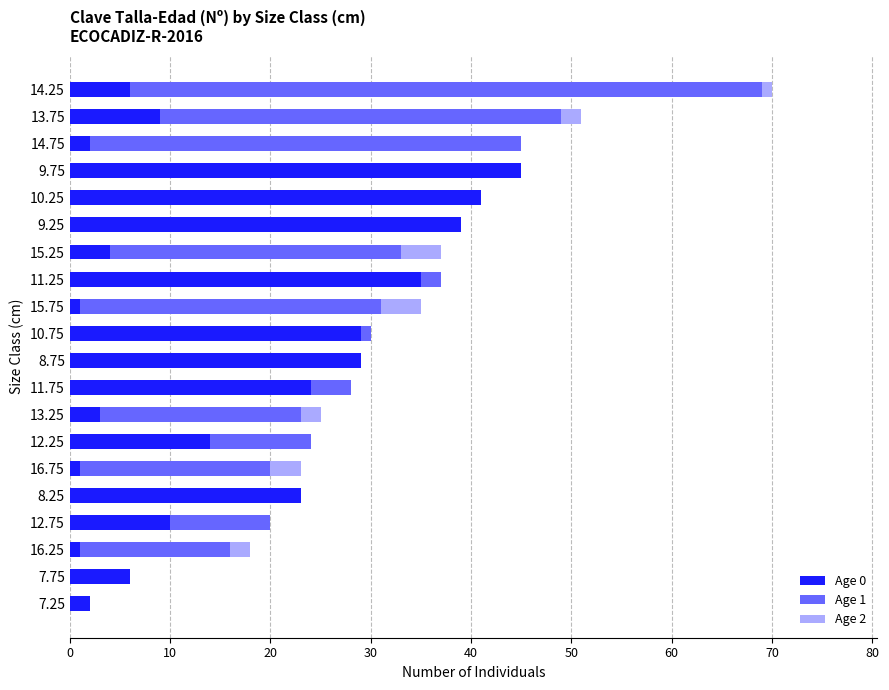

Is it true that Age 0 equals 41 at 10.25?

True